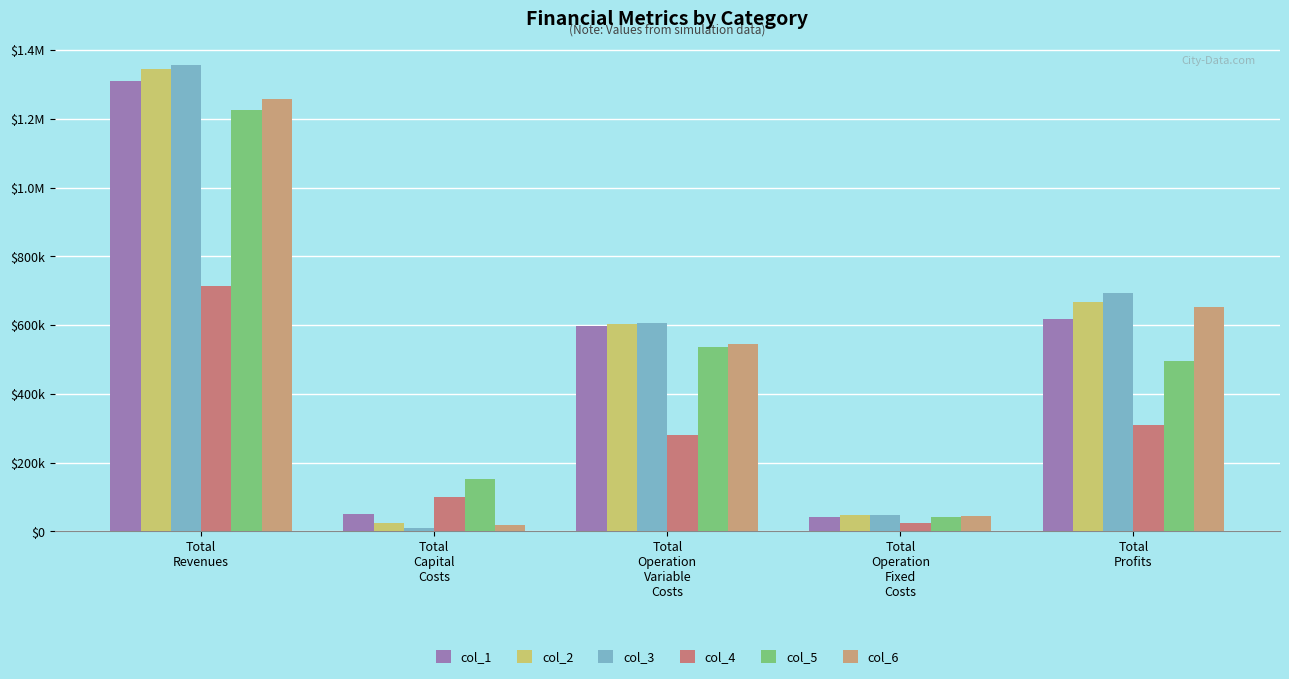

Are the bars grouped side by side (vs. stacked)?

Yes